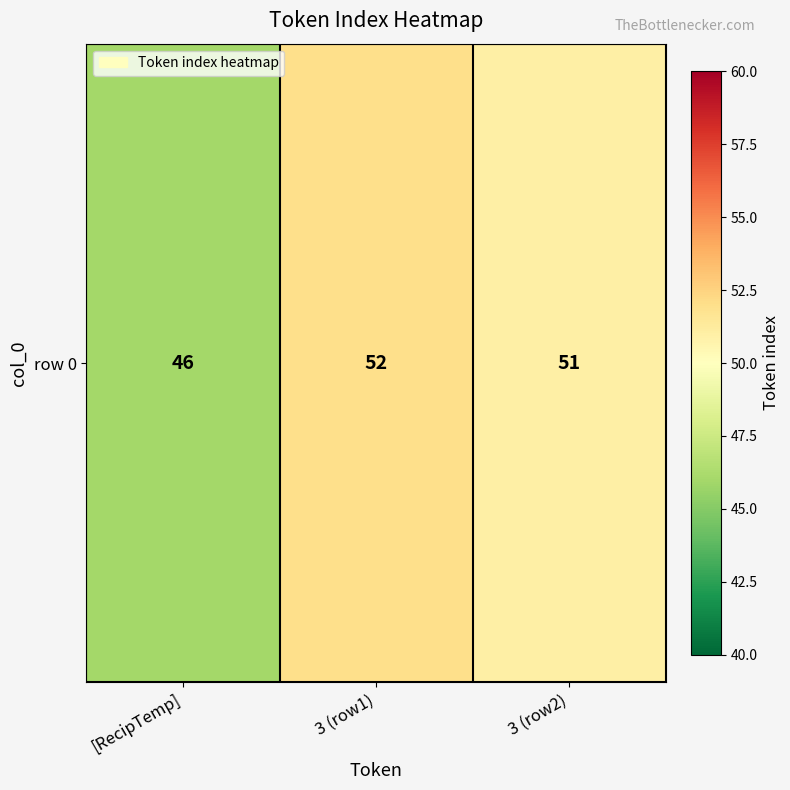

Between 3 (row2) and 3 (row1), which is larger?

3 (row1)